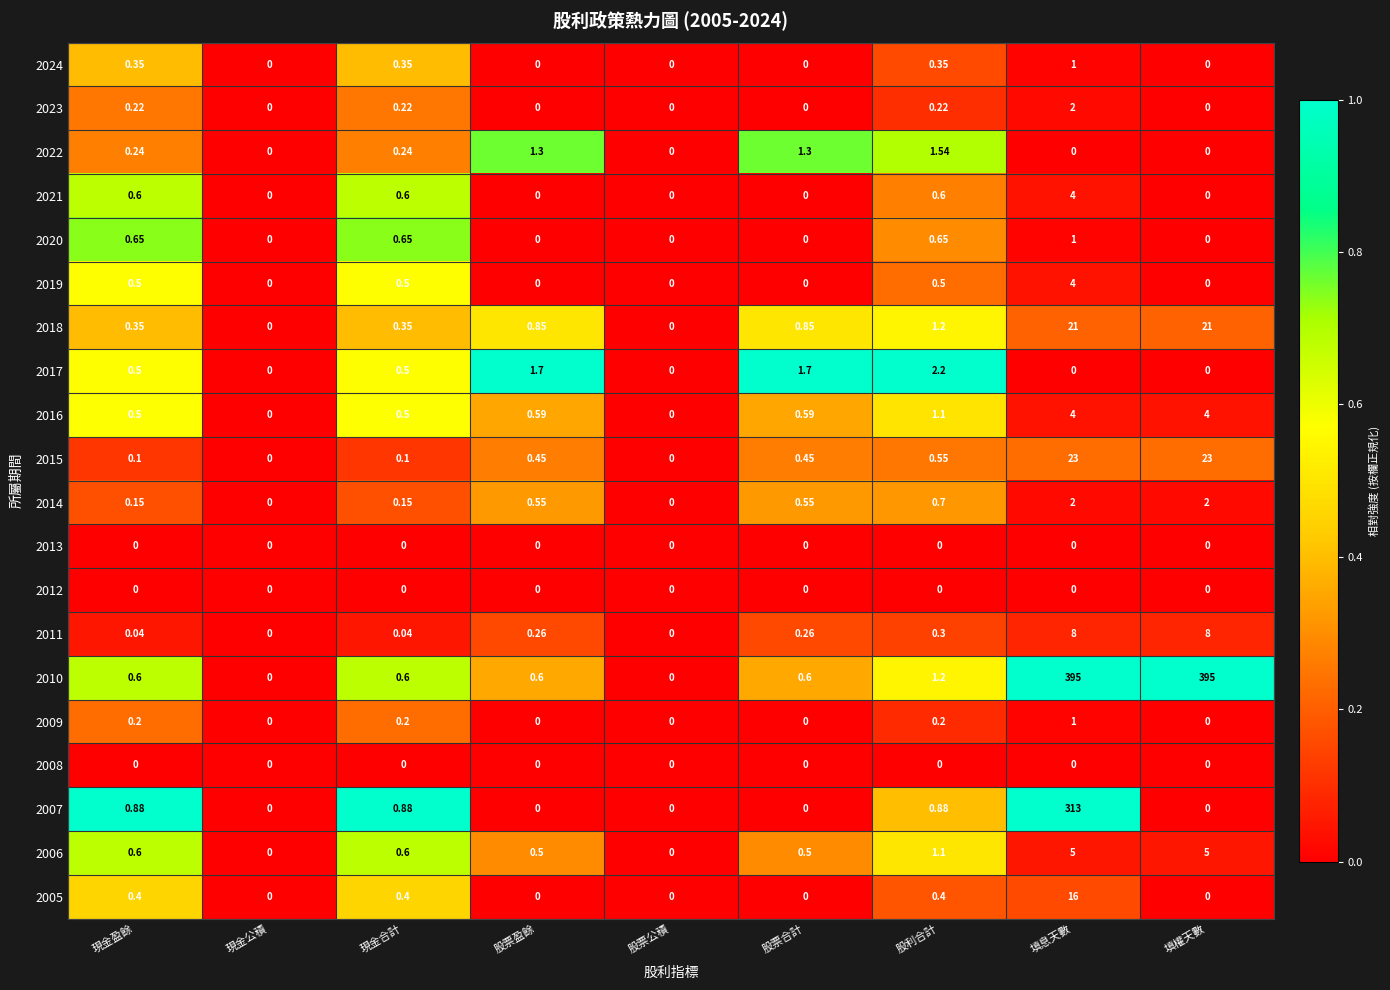

Is the value of 2008 at 現金合計 greater than the value of 2017 at 股利合計?

No